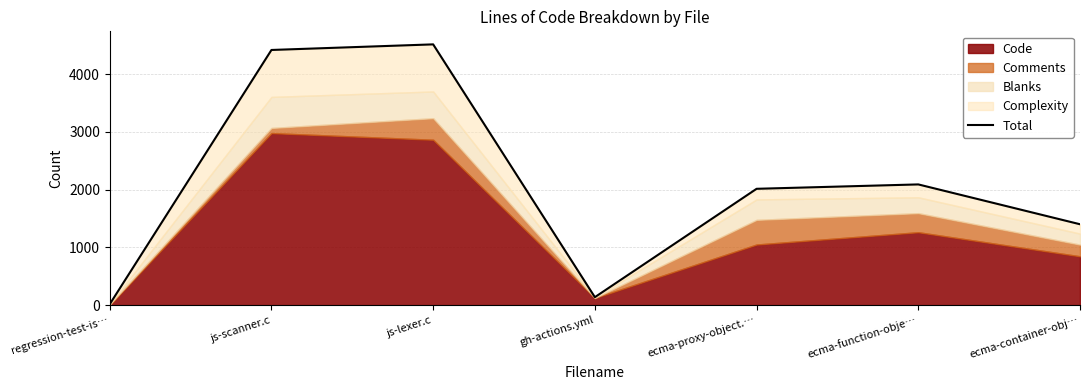

Which has a higher value, ecma-container-obj… or gh-actions.yml?

ecma-container-obj…